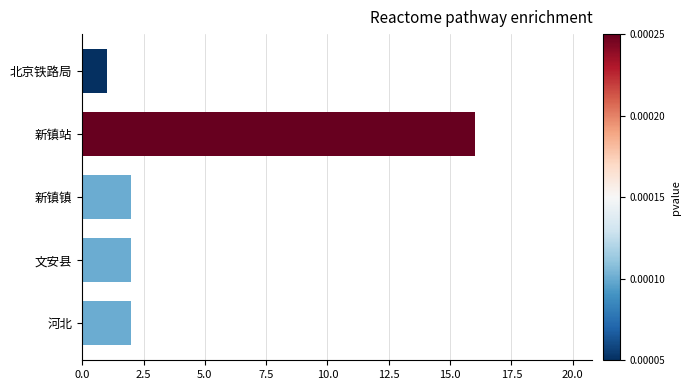

Which category has the lowest value across all series?

北京铁路局